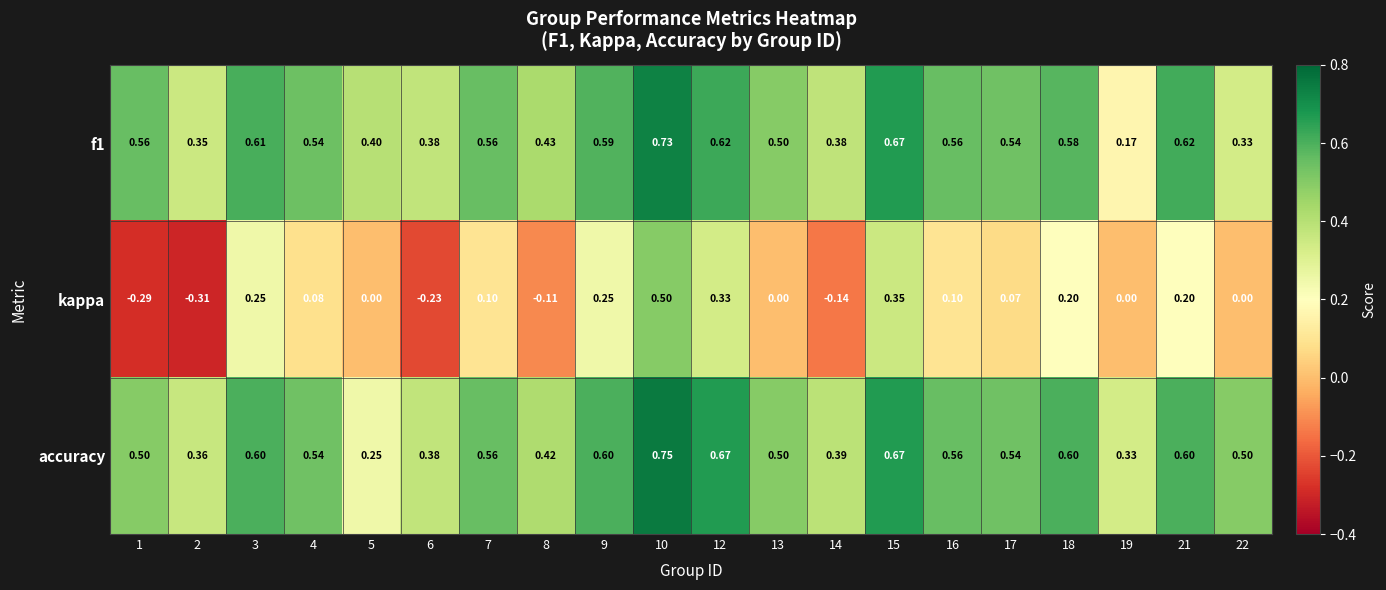

Which series has the widest spread of values?

kappa